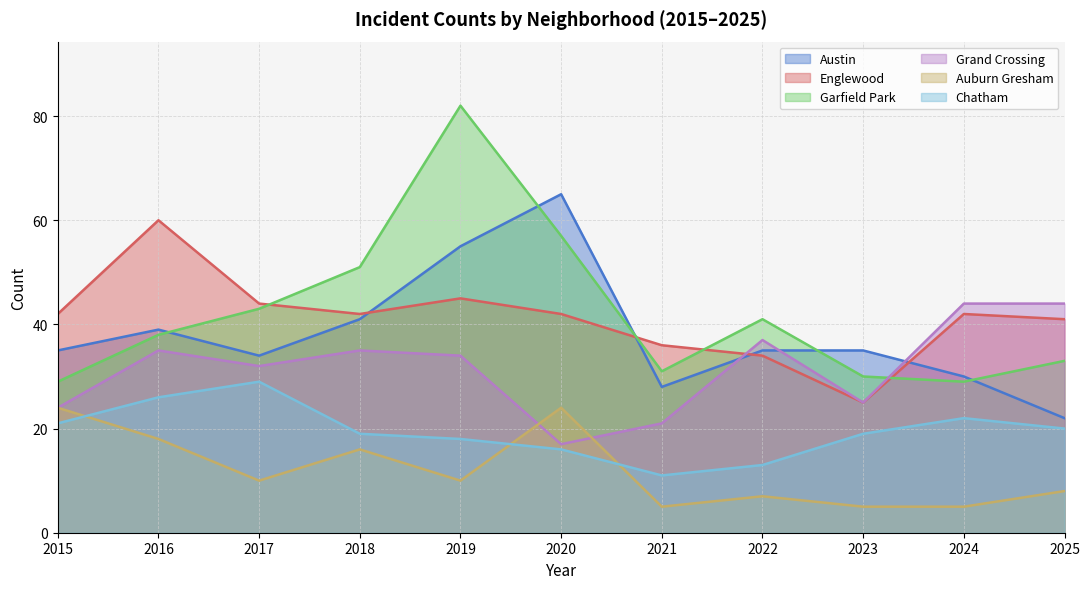

At how many categories does at least one series exceed 12?

11